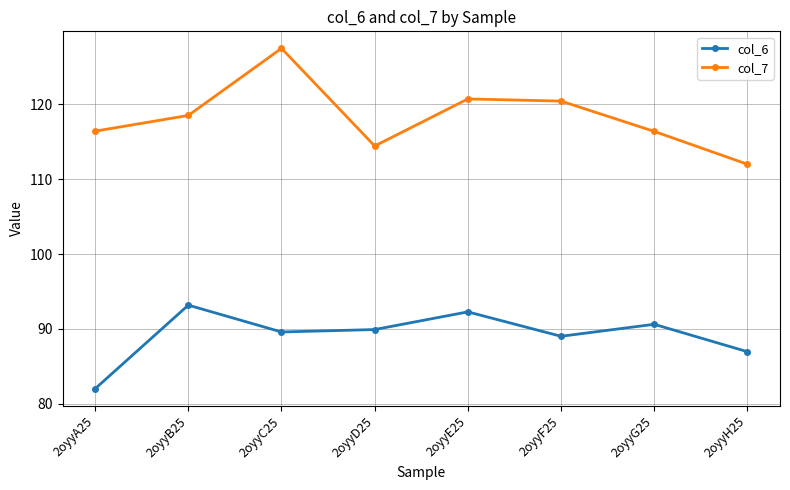

What is the difference between the highest and lowest values at 2oyyD25?

24.5